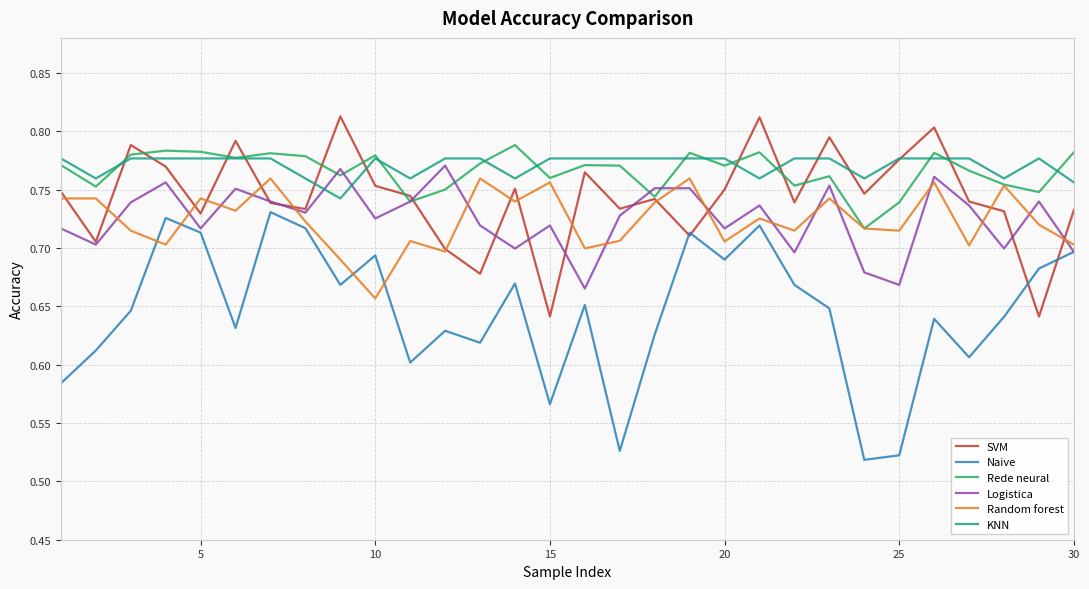

Which series has the largest range (max minus min)?

Naive